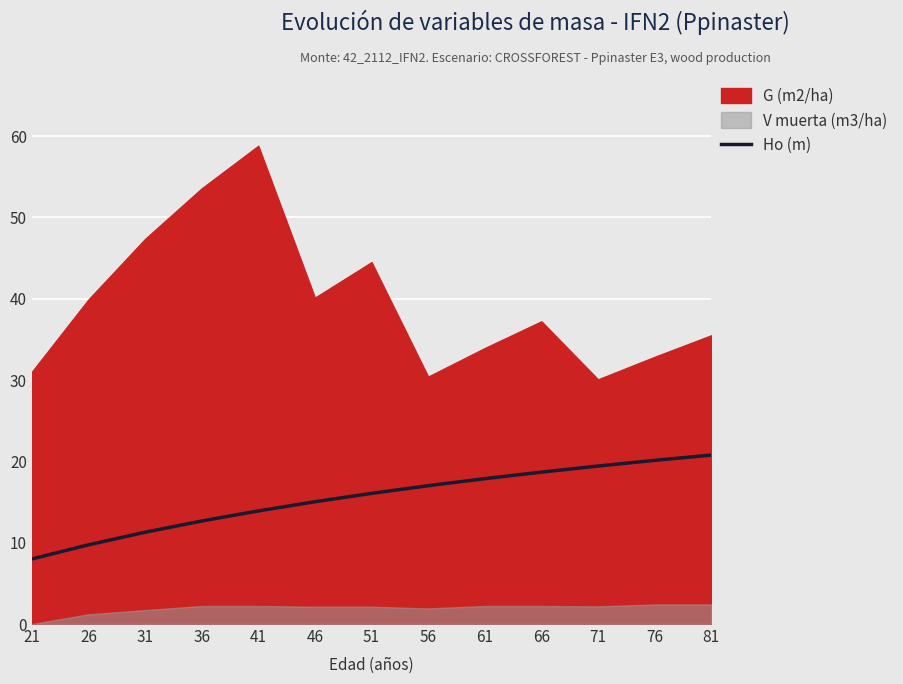

True or false: Ho (m) has a value of 20.8 at 81.

True